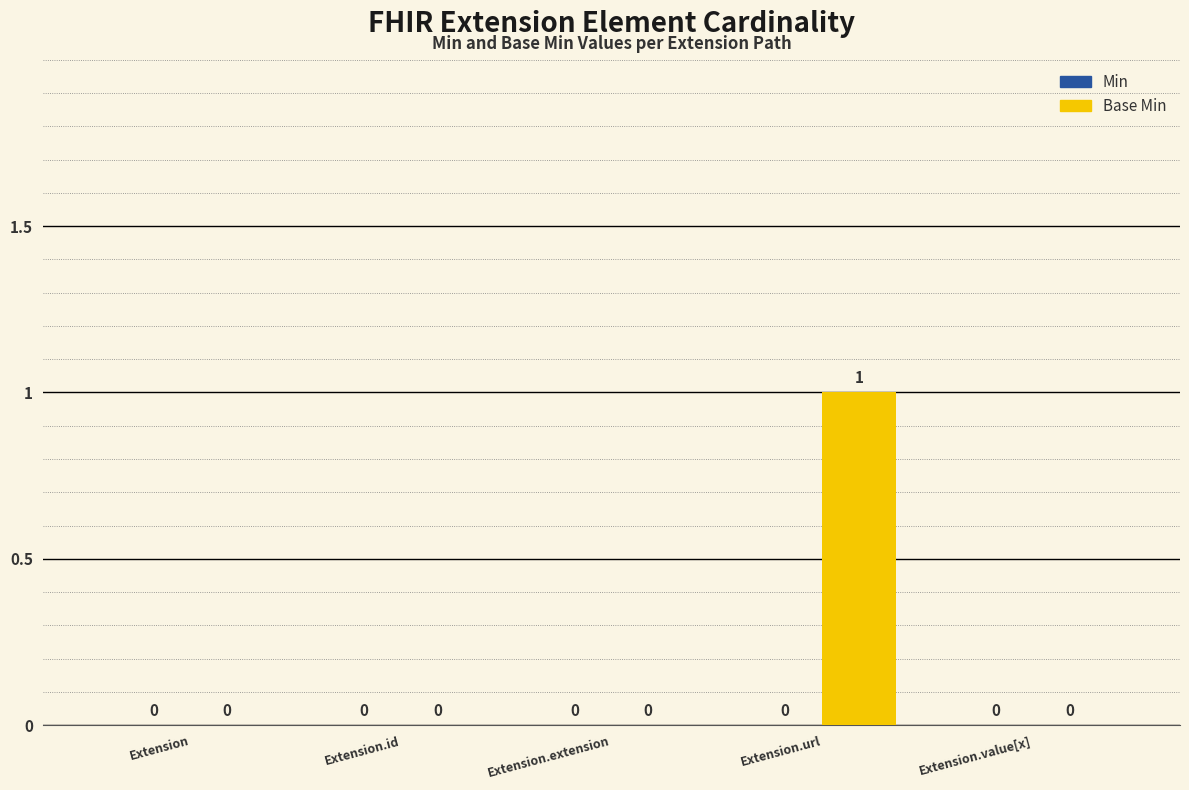

What is the change in value from Extension.id to Extension.url?

+1